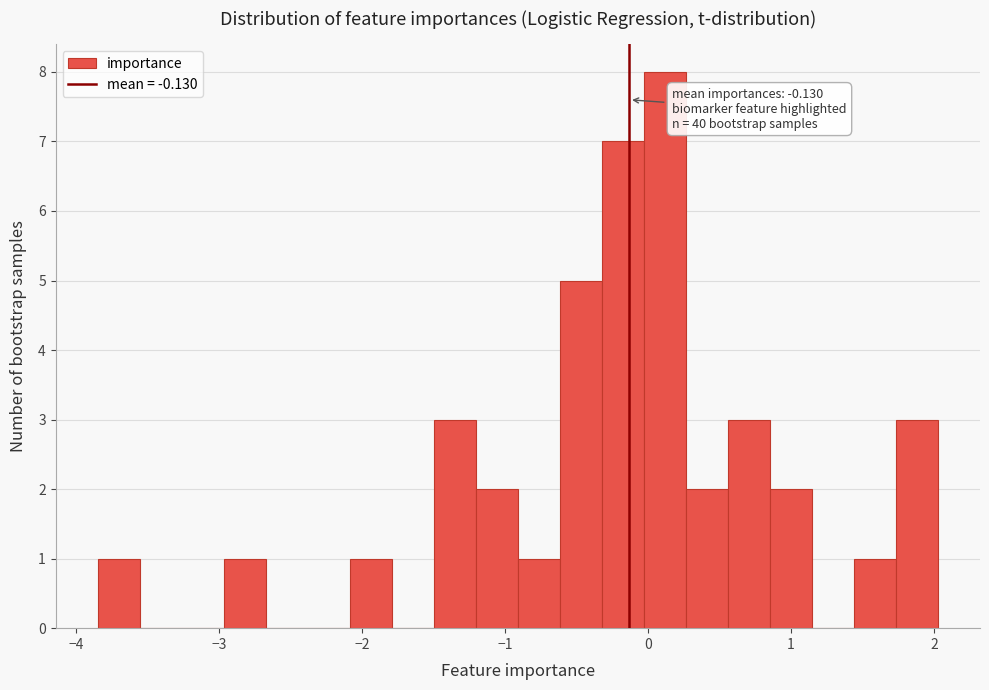

Read against the x-axis, roughly where is the centre of the tallest bar?

0.1